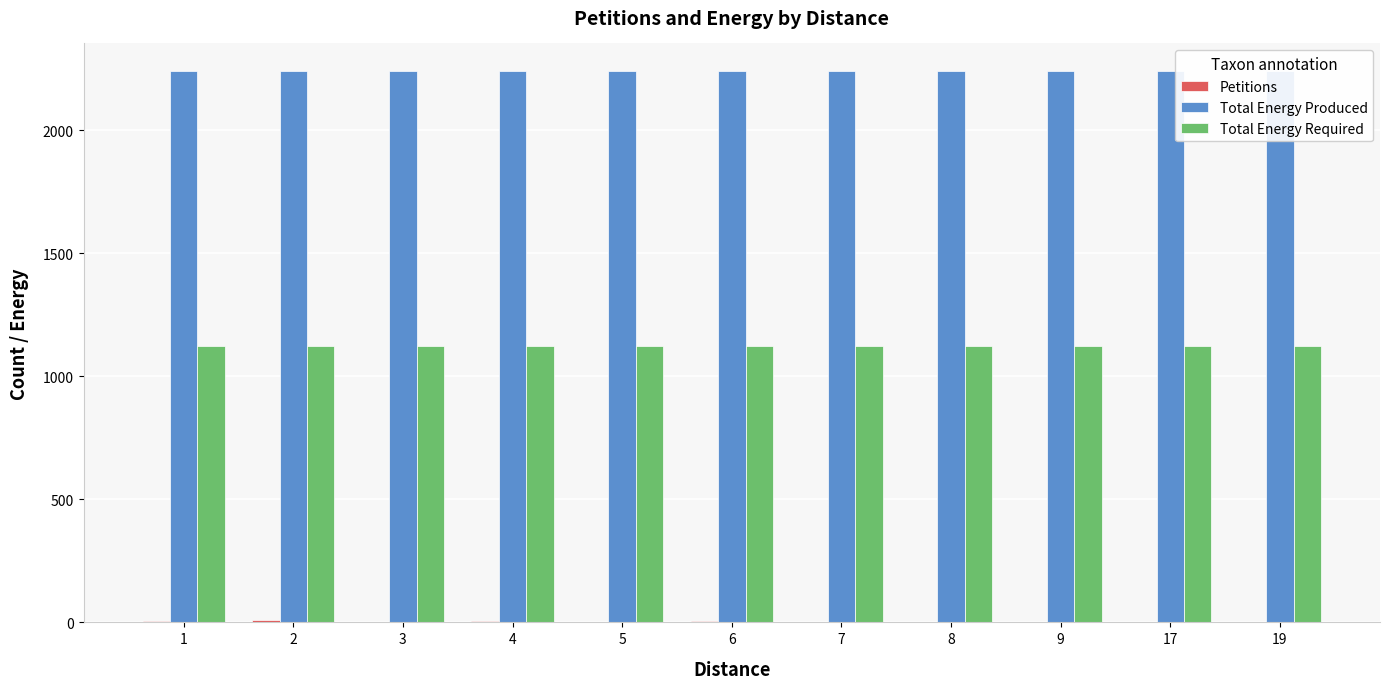

Which category has the lowest value in the Total Energy Produced series?

1